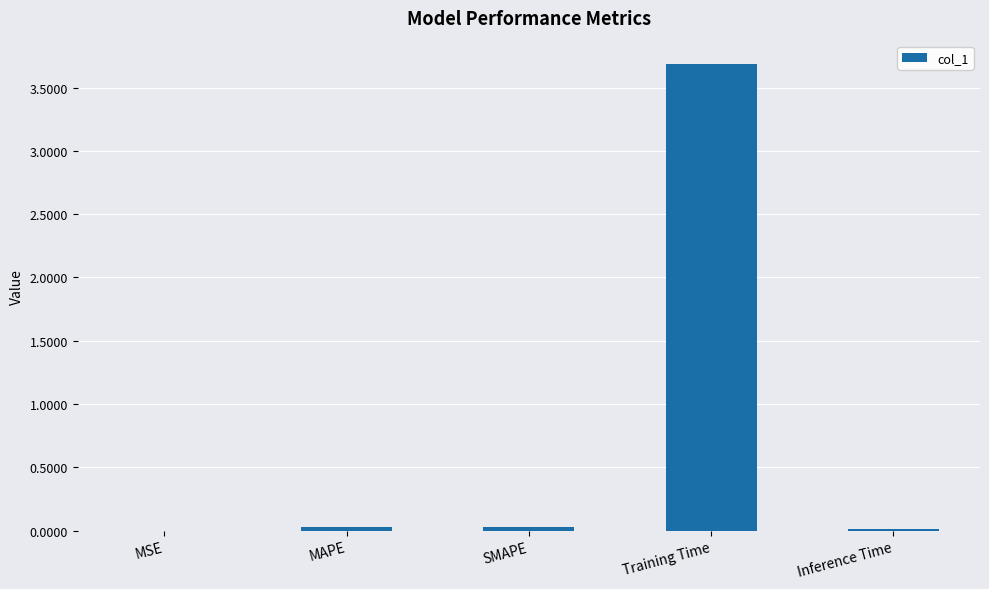

Is it true that the value at Training Time is 2.2?

False